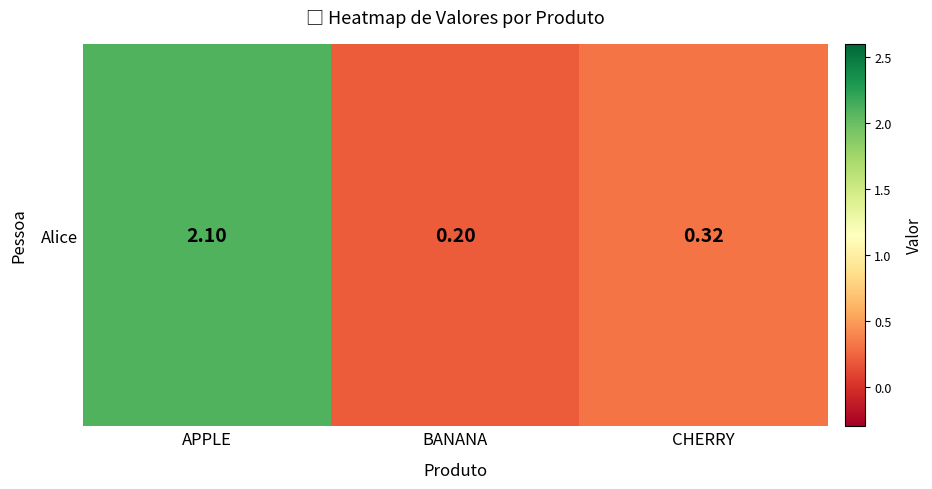

Reading right to left, list all the values displayed in this chart.

CHERRY=0.3	BANANA=0.2	APPLE=2.1